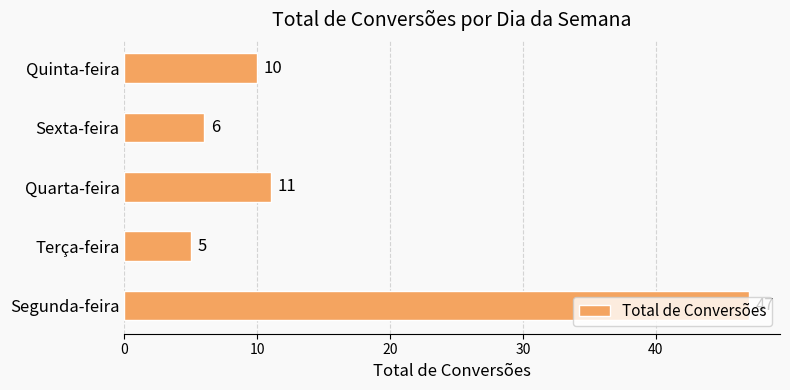

What is the sum of all values?

79